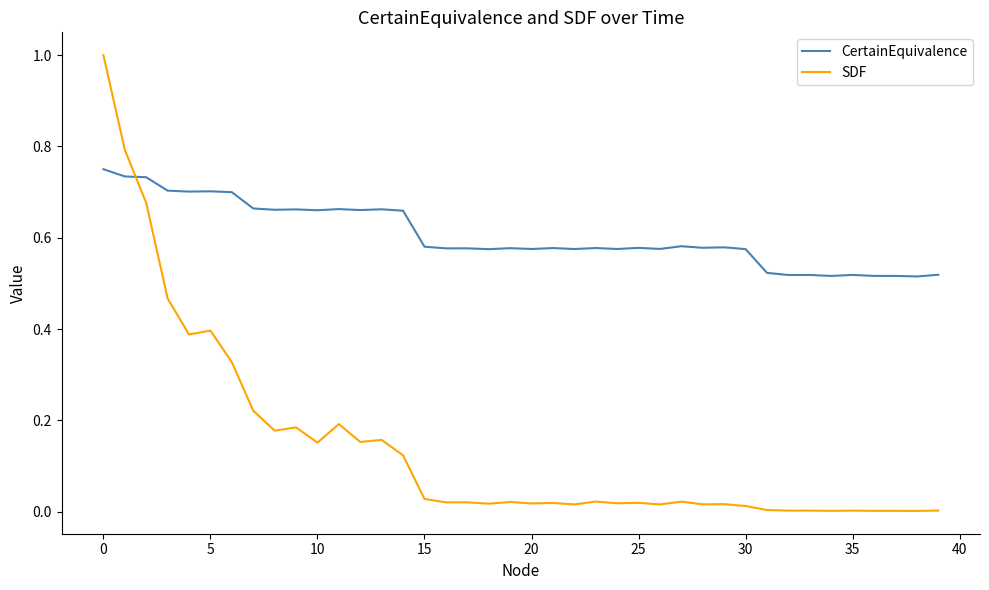

How many categories are shown in the chart?

40